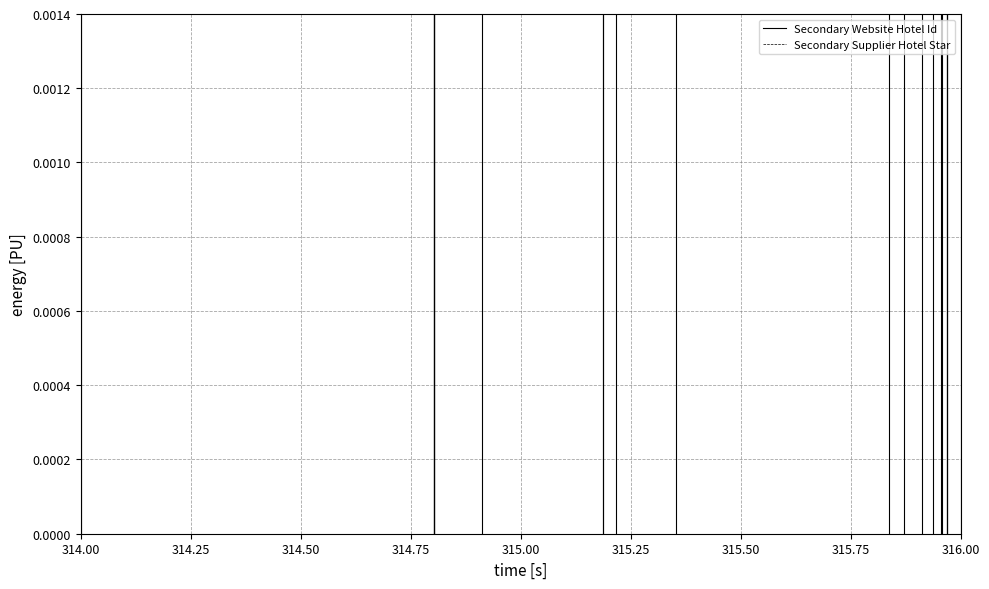

Is it true that Secondary Website Hotel Id equals 0.0 at 314.00?

True